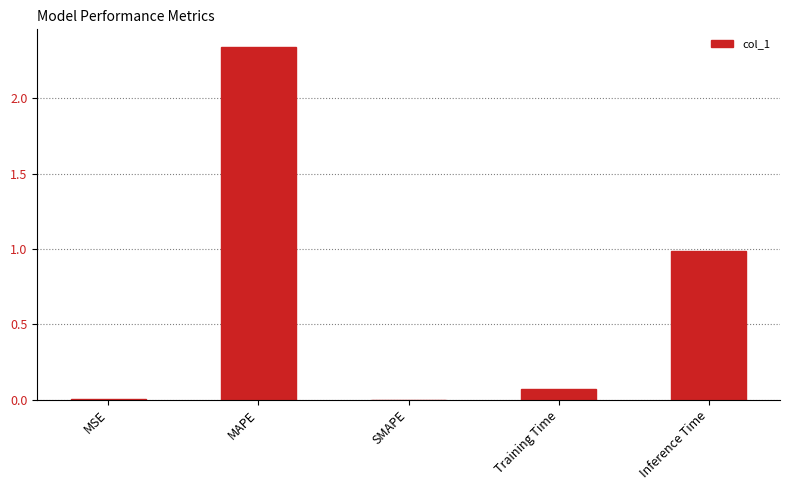

Between Training Time and MSE, which is larger?

Training Time